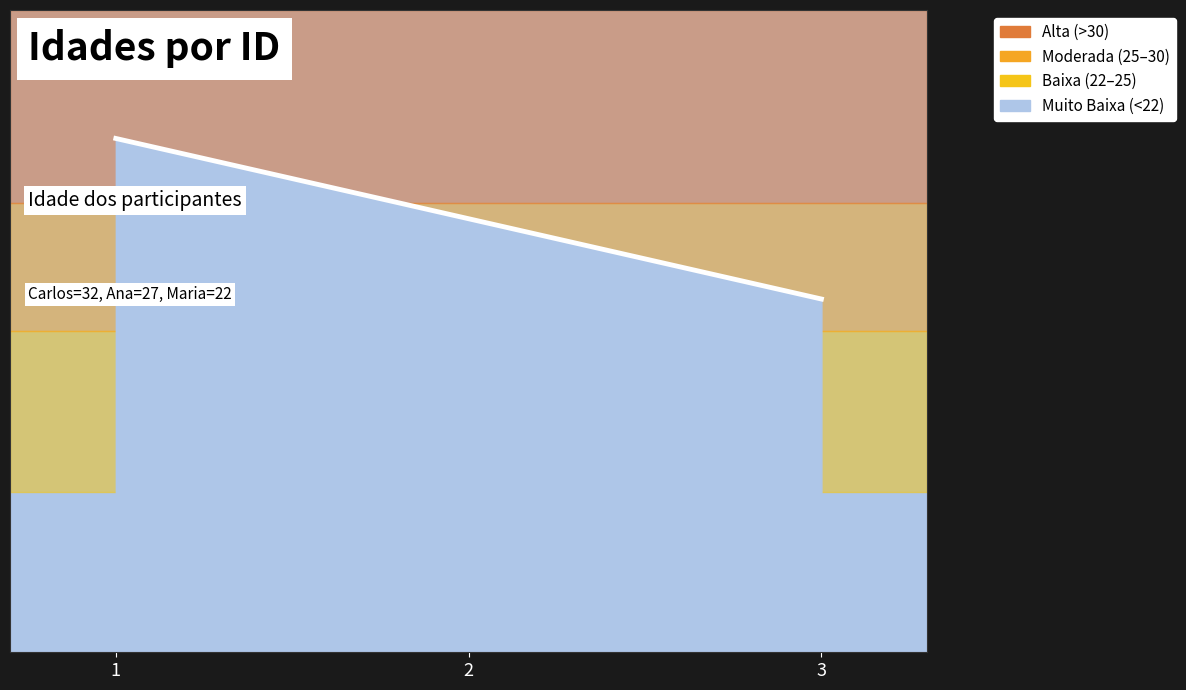

What is the sum of all values?

81